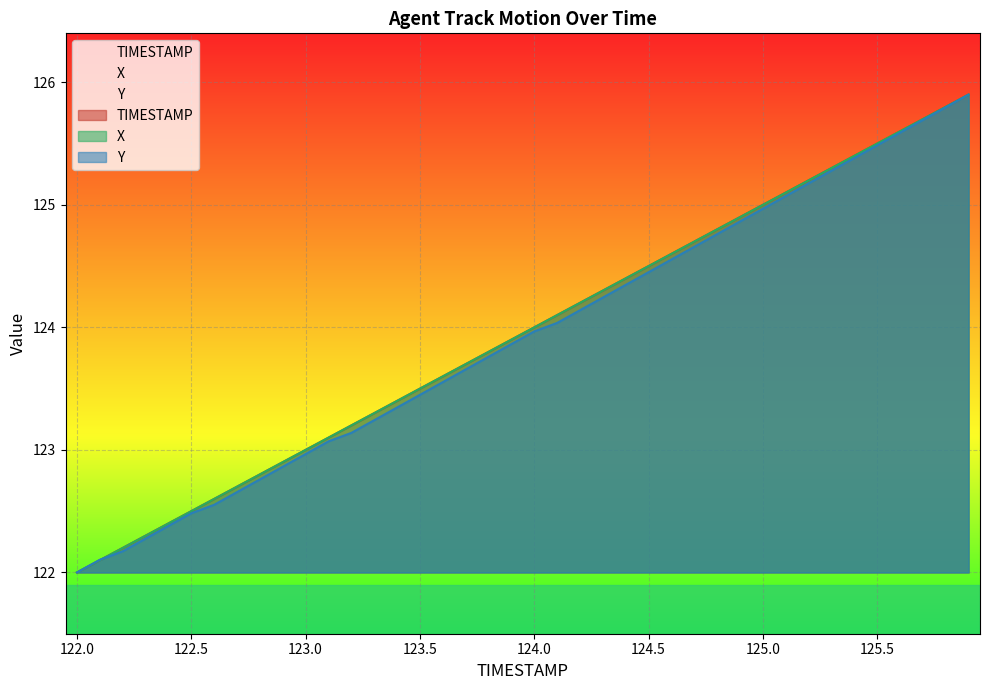

What is the total value across all series at 123.5?

370.4